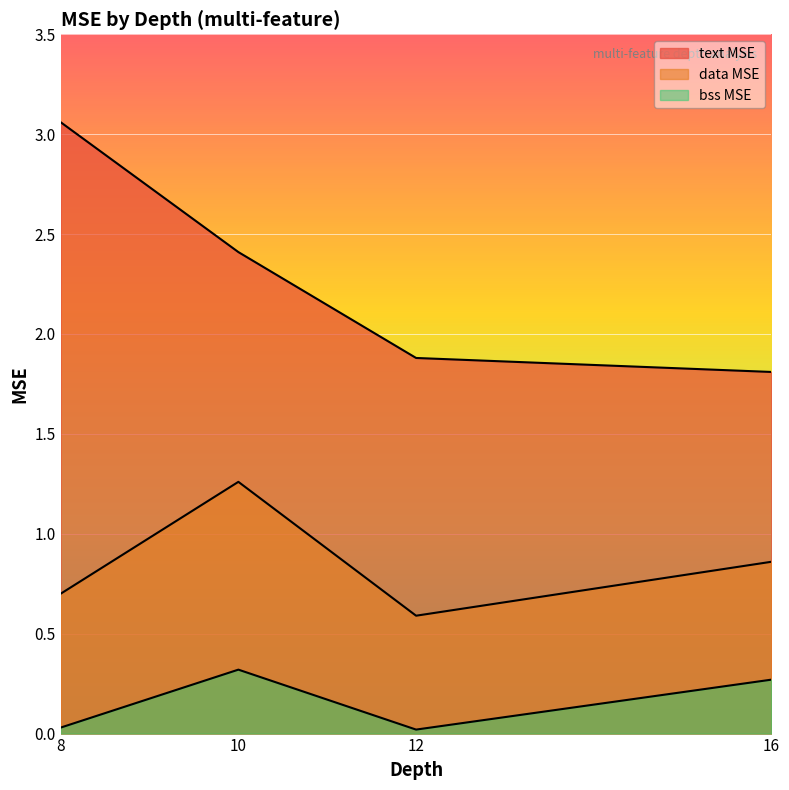

True or false: text MSE and bss MSE intersect in this chart.

False